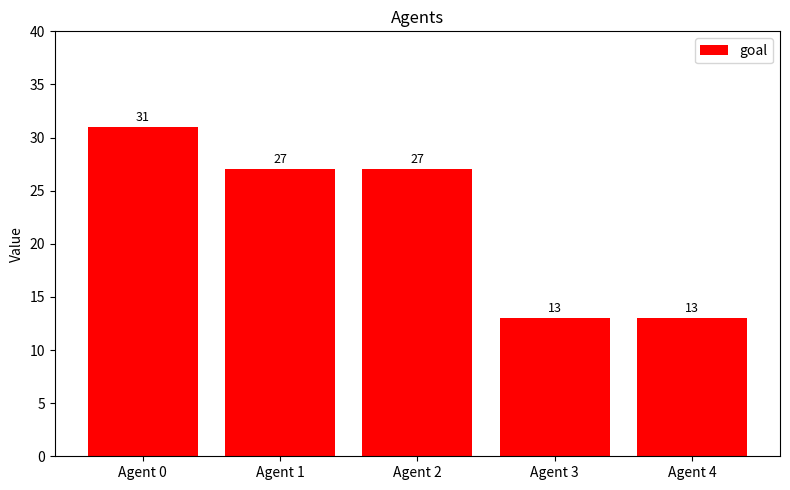

What is the approximate value at Agent 2?

27